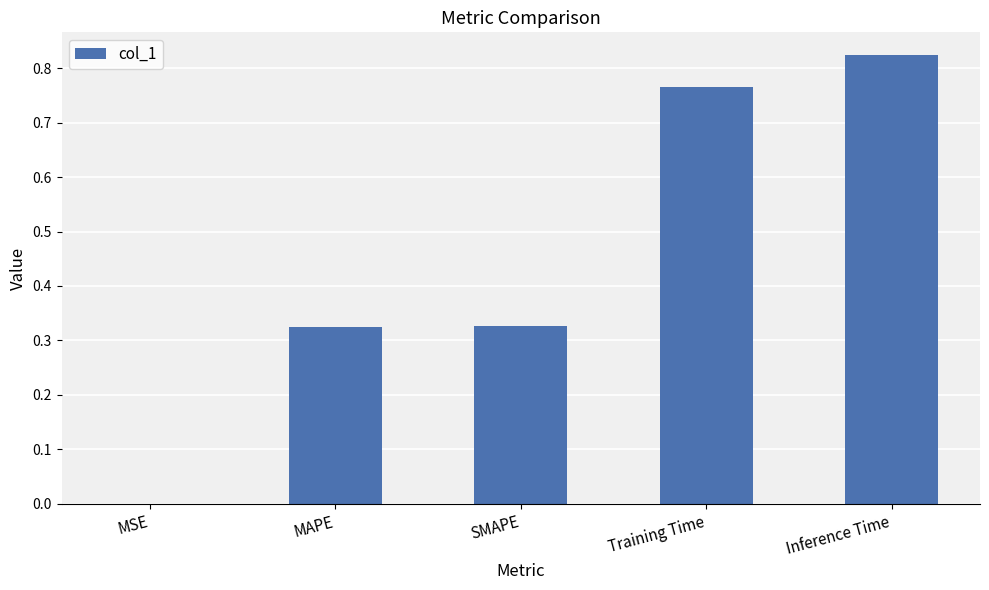

What is the sum of all values?

2.2